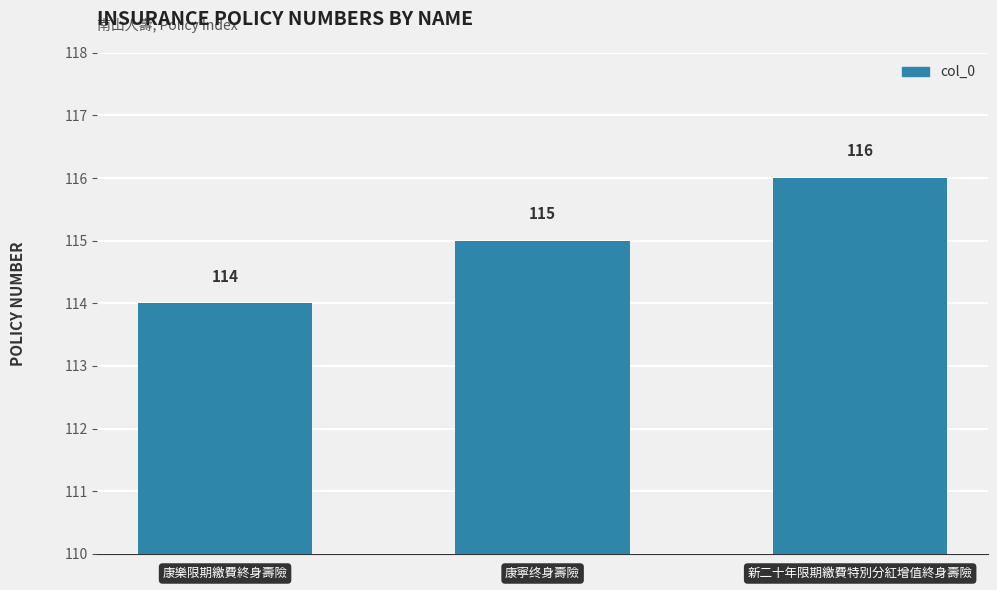

Are the bars grouped side by side (vs. stacked)?

No